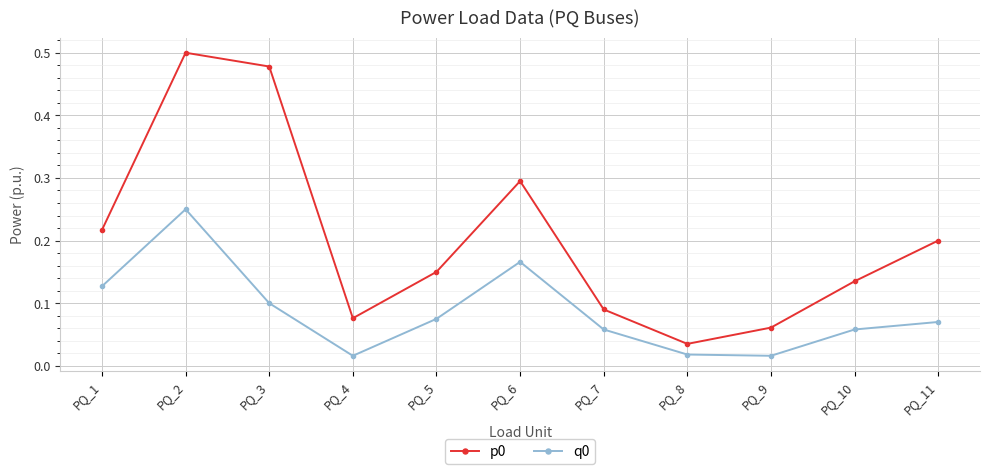

True or false: q0 and p0 cross at least once.

False